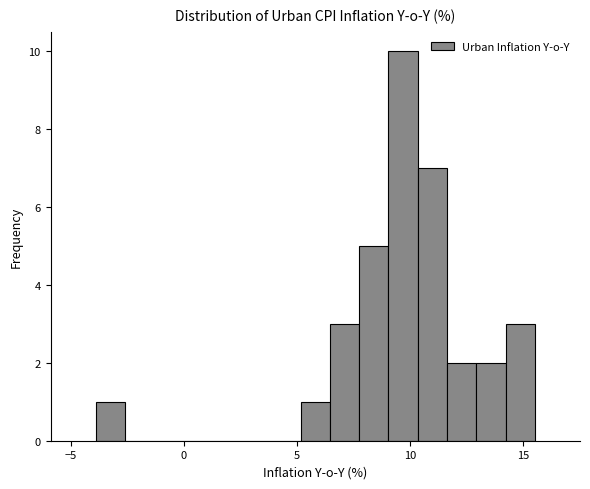

Around what value on the x-axis is the tallest bar? Give the approximate position of its centre, as read against the axis.

9.5